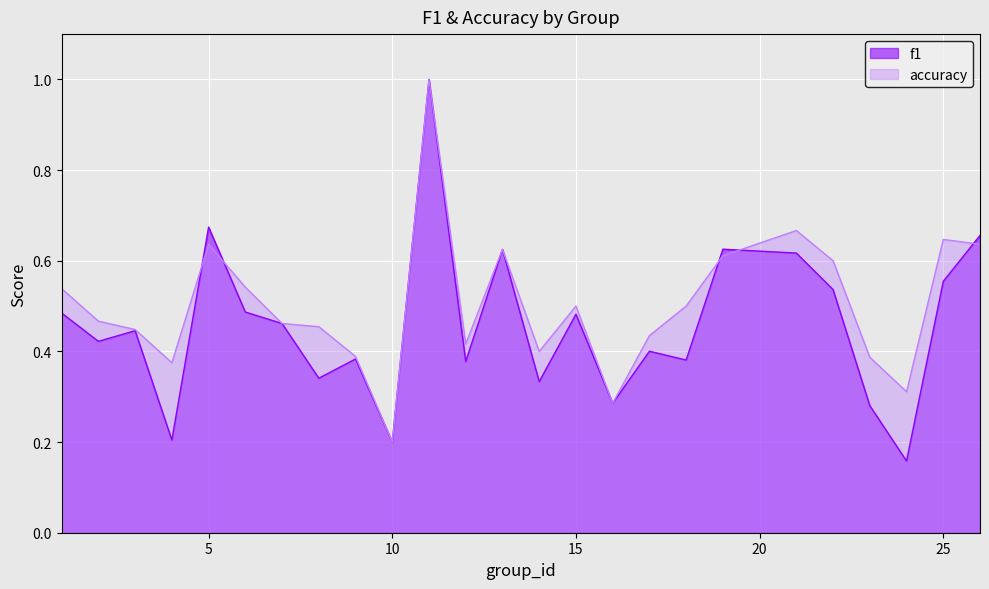

Which series changed the most between 6 and 10?

accuracy